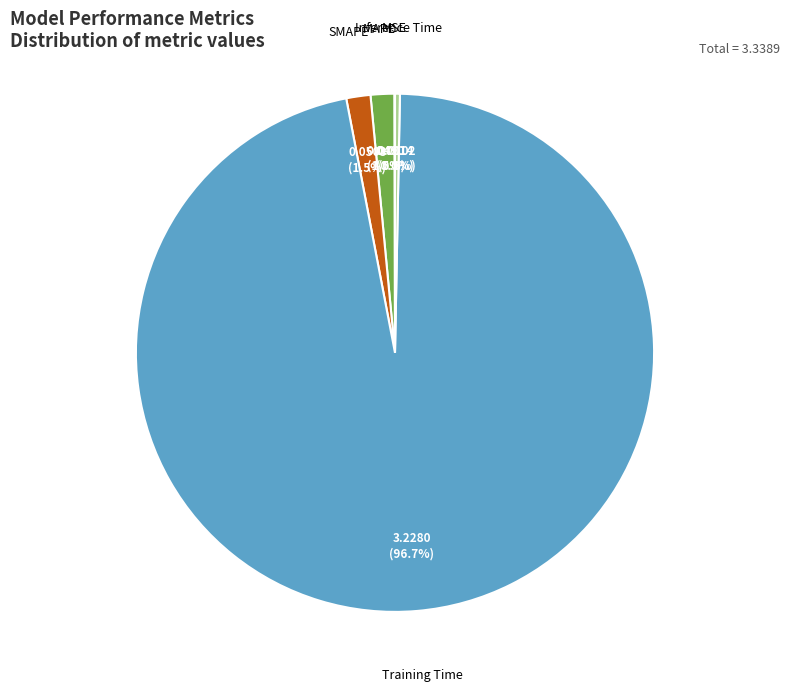

To the nearest percent, what is the difference between the largest and smallest slice percentages?

97%